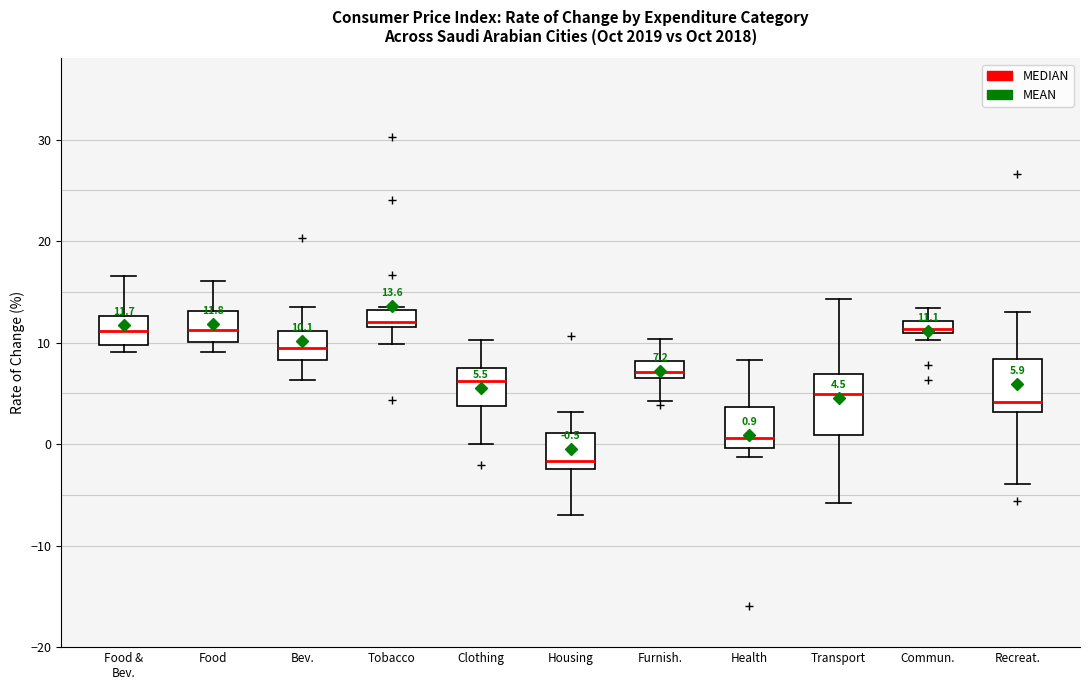

Which box's median line is the lowest?

Housing